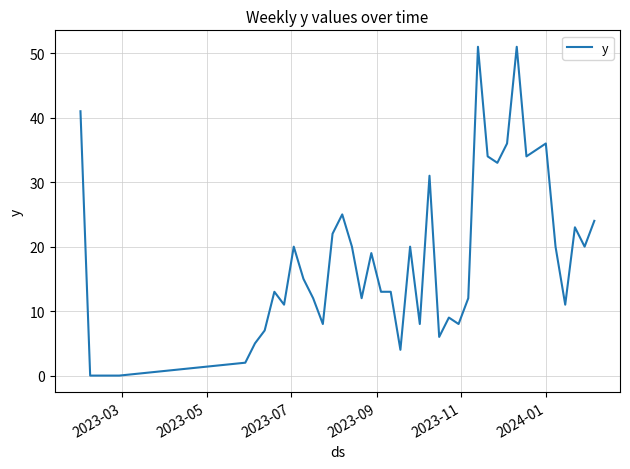

What is the maximum value shown in the chart?

51